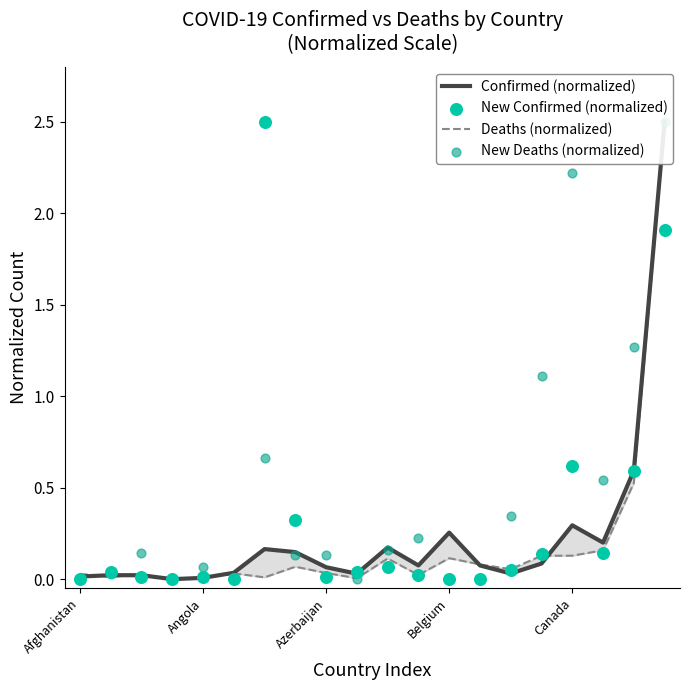

What are all the series names shown in the legend?

Confirmed (normalized), Deaths (normalized), New Confirmed (normalized), New Deaths (normalized)